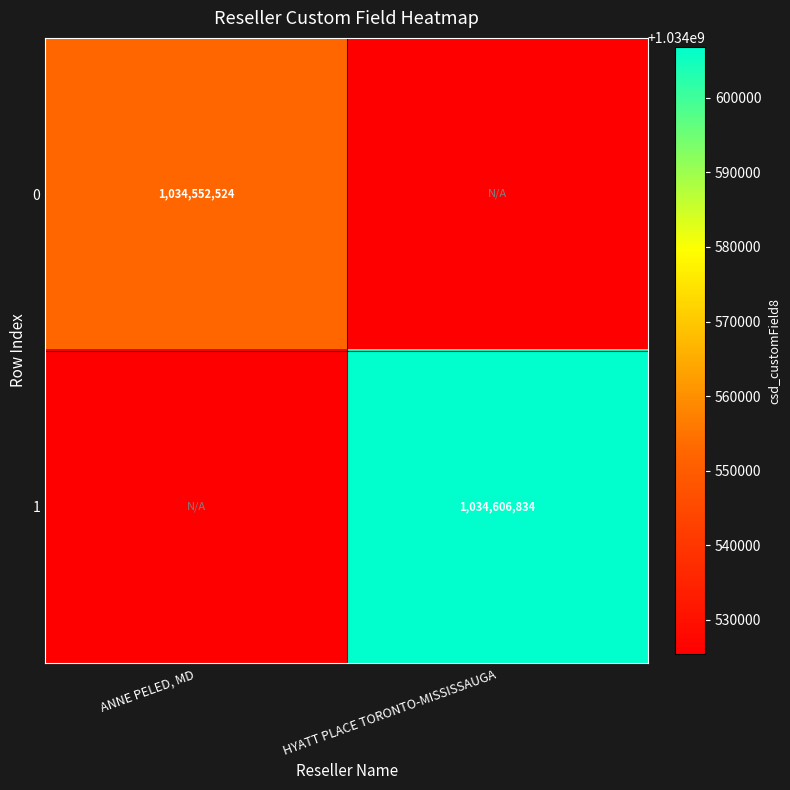

True or false: 1 has a value of 1034606834 at HYATT PLACE TORONTO-MISSISSAUGA.

True